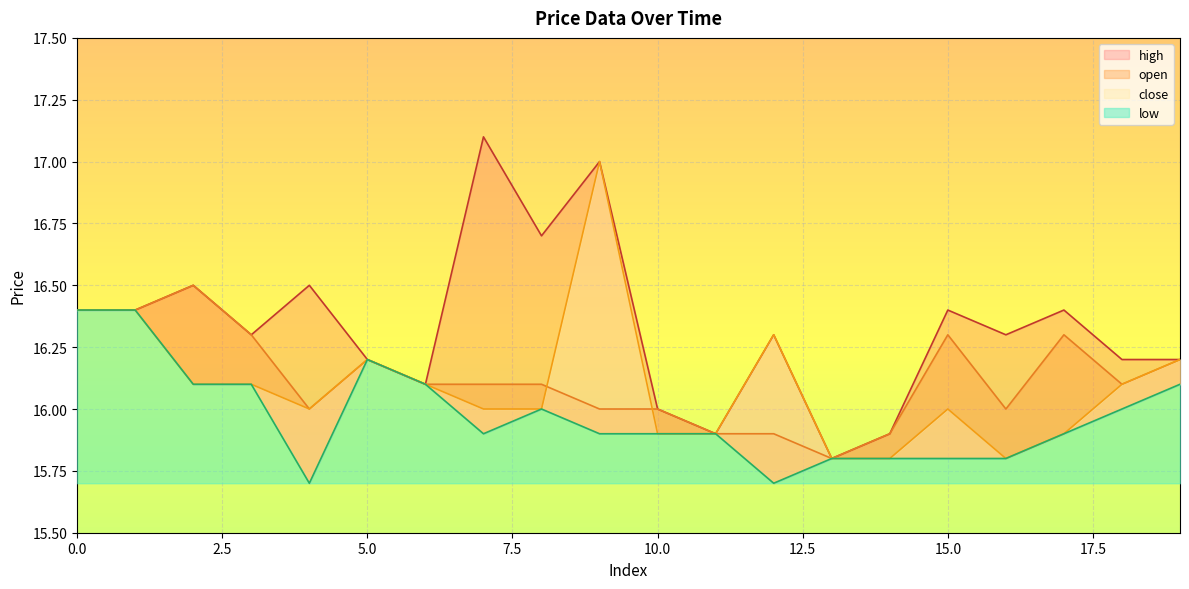

Reading left to right, extract all data points from this chart.

open: 0=16.4	1=16.4	2=16.5	3=16.3	4=16.0	5=16.2	6=16.1	7=16.1	8=16.1	9=16.0	10=16.0	11=15.9	12=15.9	13=15.8	14=15.9	15=16.3	16=16.0	17=16.3	18=16.1	19=16.2
high: 0=16.4	1=16.4	2=16.5	3=16.3	4=16.5	5=16.2	6=16.1	7=17.1	8=16.7	9=17.0	10=16.0	11=15.9	12=16.3	13=15.8	14=15.9	15=16.4	16=16.3	17=16.4	18=16.2	19=16.2
close: 0=16.4	1=16.4	2=16.1	3=16.1	4=16.0	5=16.2	6=16.1	7=16.0	8=16.0	9=17.0	10=15.9	11=15.9	12=16.3	13=15.8	14=15.8	15=16.0	16=15.8	17=15.9	18=16.1	19=16.2
low: 0=16.4	1=16.4	2=16.1	3=16.1	4=15.7	5=16.2	6=16.1	7=15.9	8=16.0	9=15.9	10=15.9	11=15.9	12=15.7	13=15.8	14=15.8	15=15.8	16=15.8	17=15.9	18=16.0	19=16.1